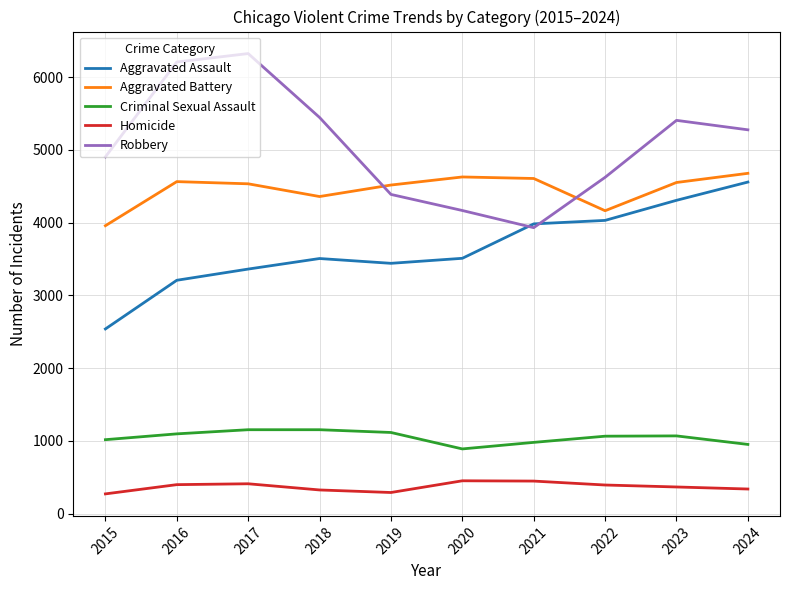

True or false: Aggravated Assault and Criminal Sexual Assault cross at least once.

False